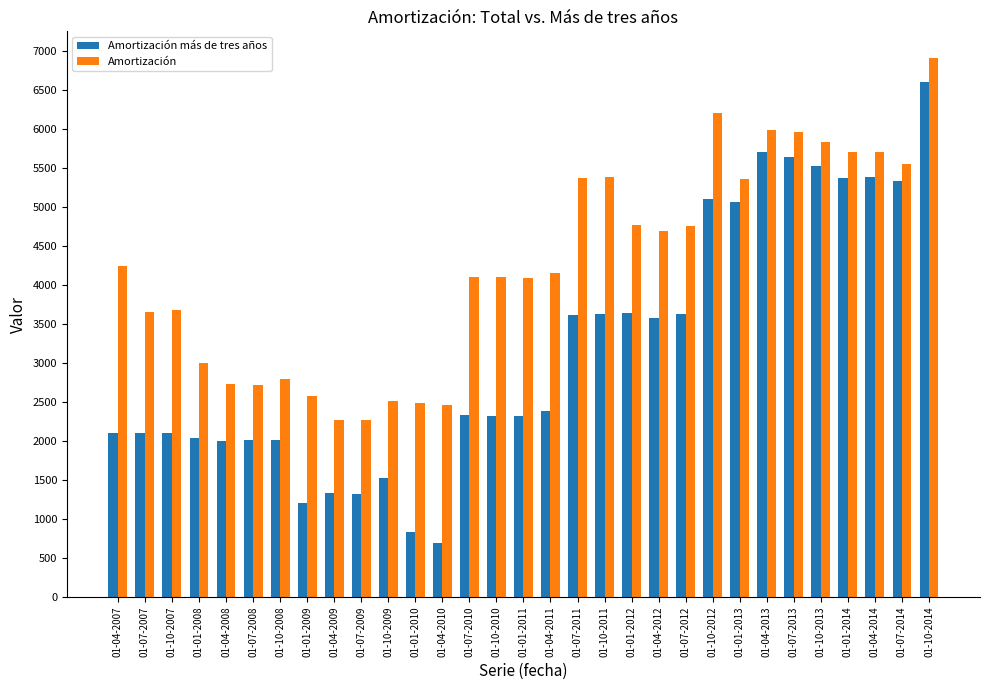

Which series has the largest range (max minus min)?

Amortización más de tres años